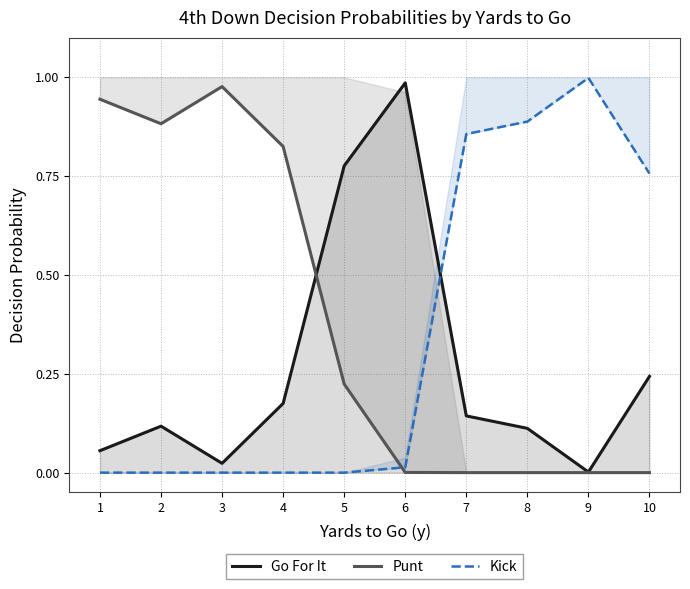

Does the chart display data point markers on the line(s)?

No